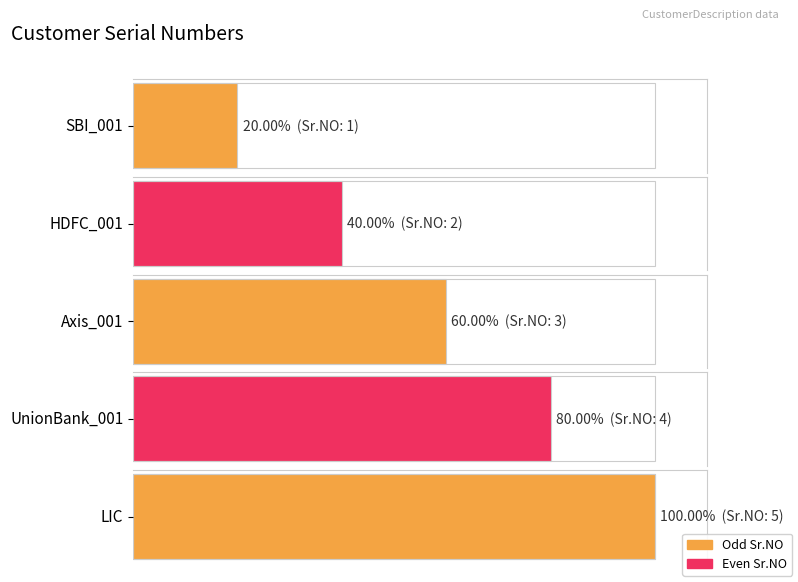

What is the greatest value displayed?

5